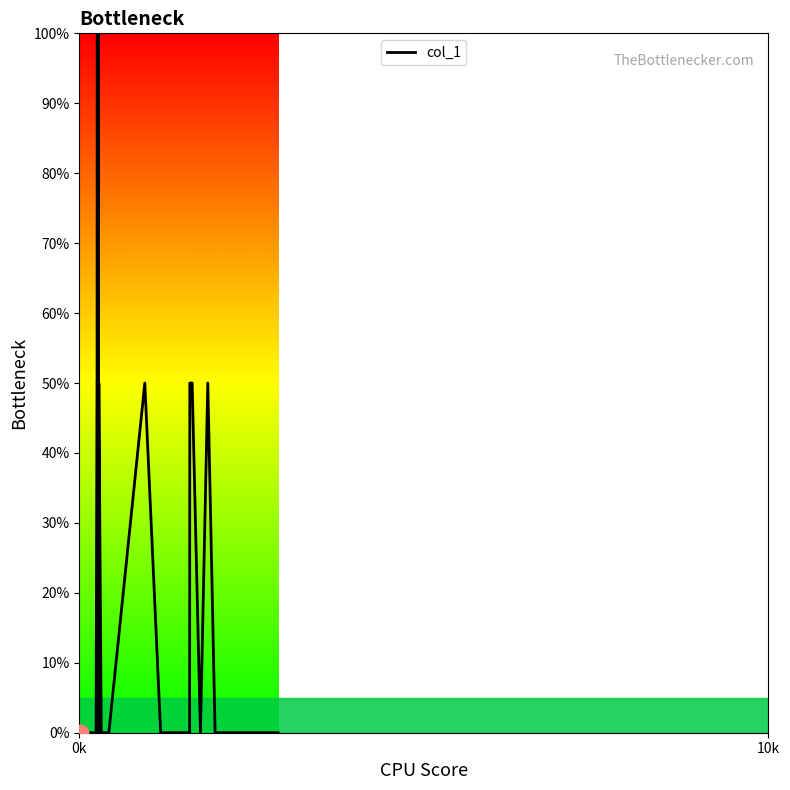

What is the difference between the maximum and minimum values?

100